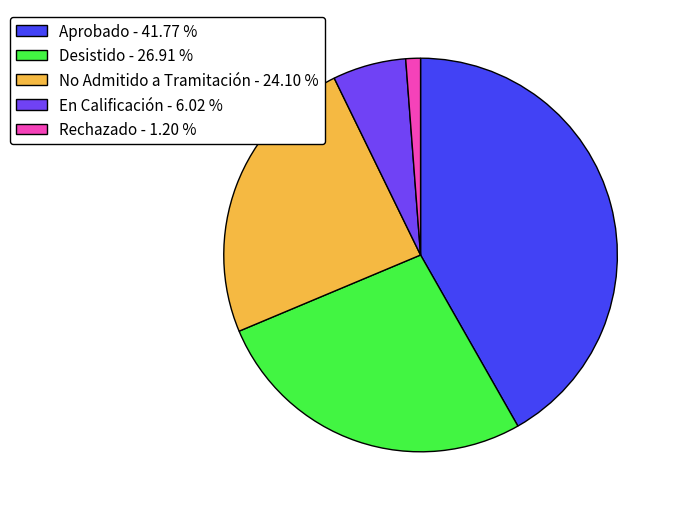

Rank the categories by value from lowest to highest.

Rechazado - 1.20 %, En Calificación - 6.02 %, No Admitido a Tramitación - 24.10 %, Desistido - 26.91 %, Aprobado - 41.77 %